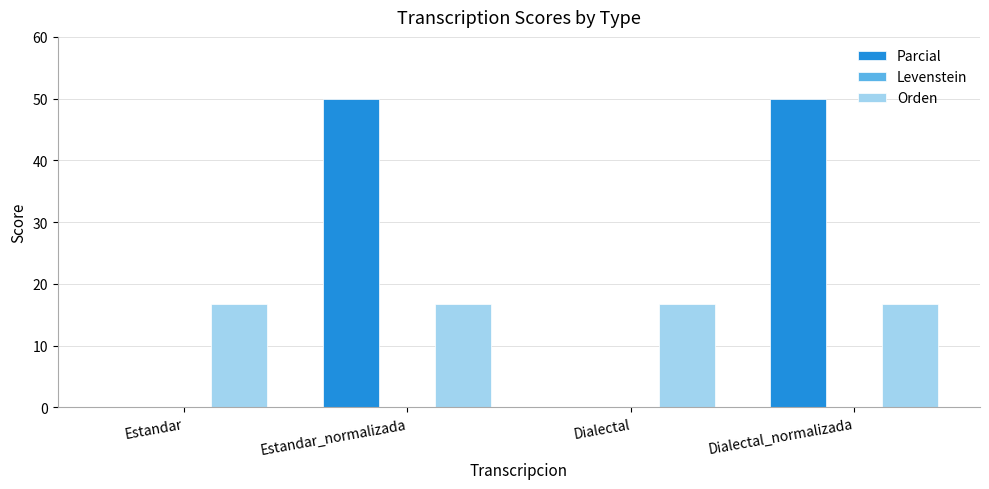

Is the value of Orden at Dialectal greater than the value of Parcial at Estandar_normalizada?

No